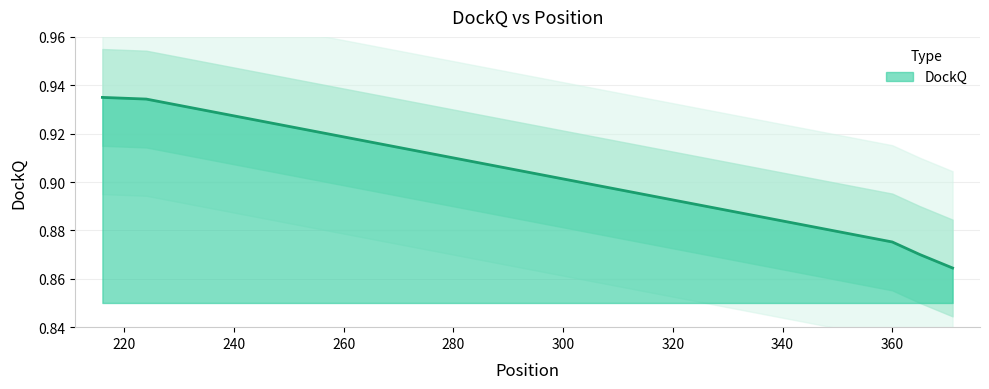

Reading left to right, what are all the values shown in this chart?

0.9	0.9	0.9	0.9	0.9